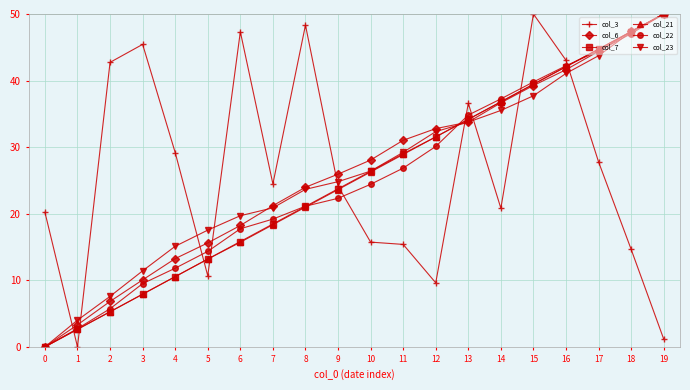

What is the difference between the highest and lowest values at 14?

16.4